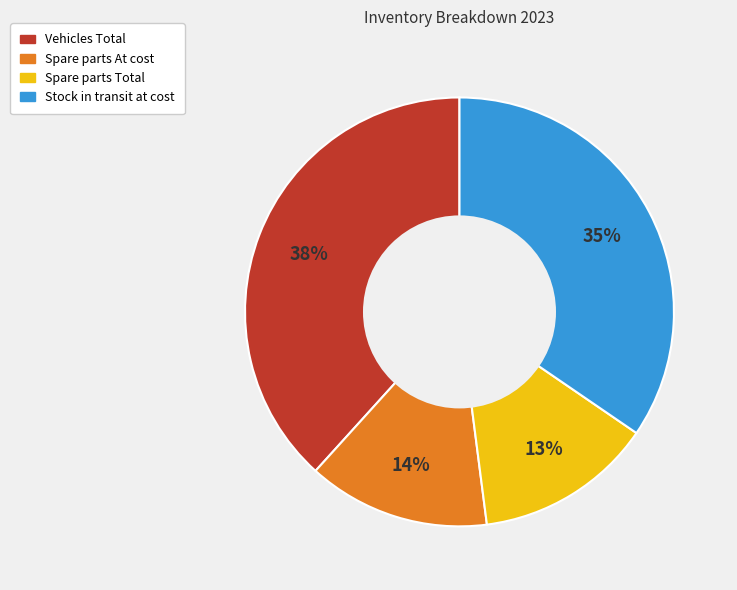

Count the number of slices in the pie.

4